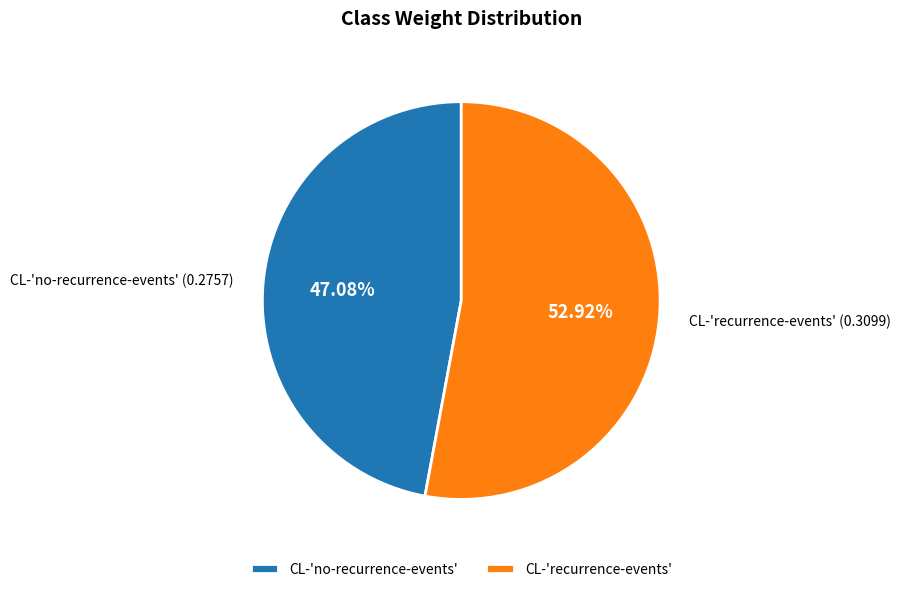

Does CL-'recurrence-events' account for over 50% of the chart?

Yes